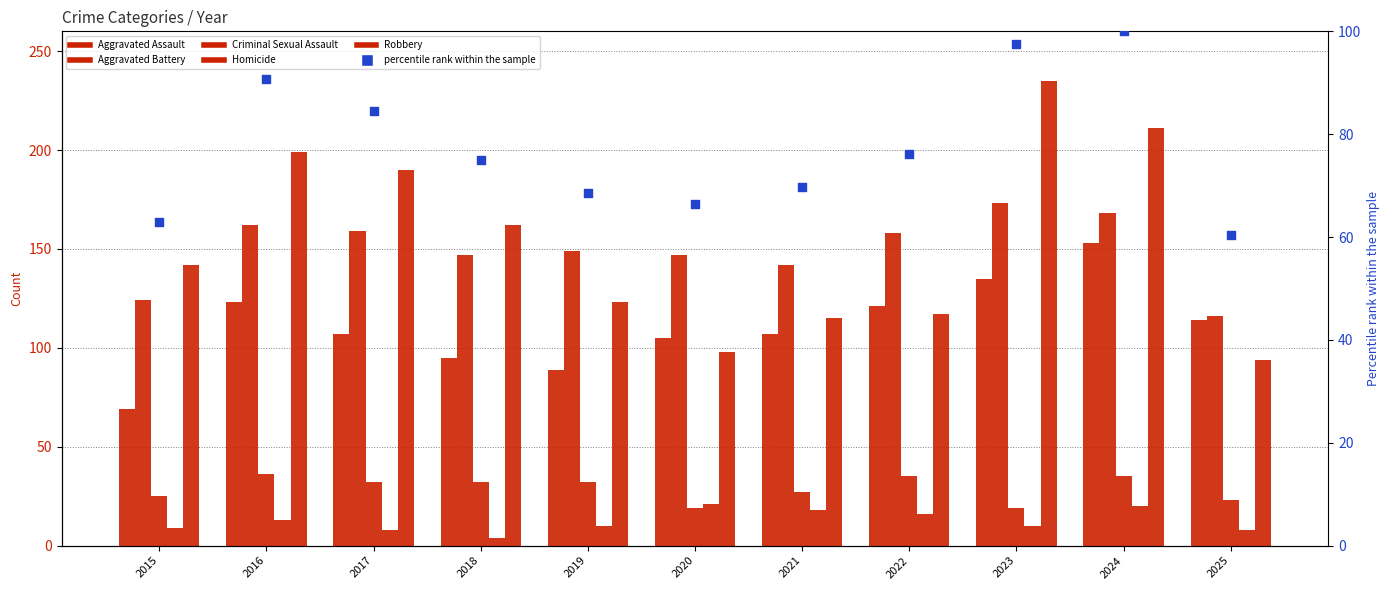

At how many categories does at least one series exceed 105?

11